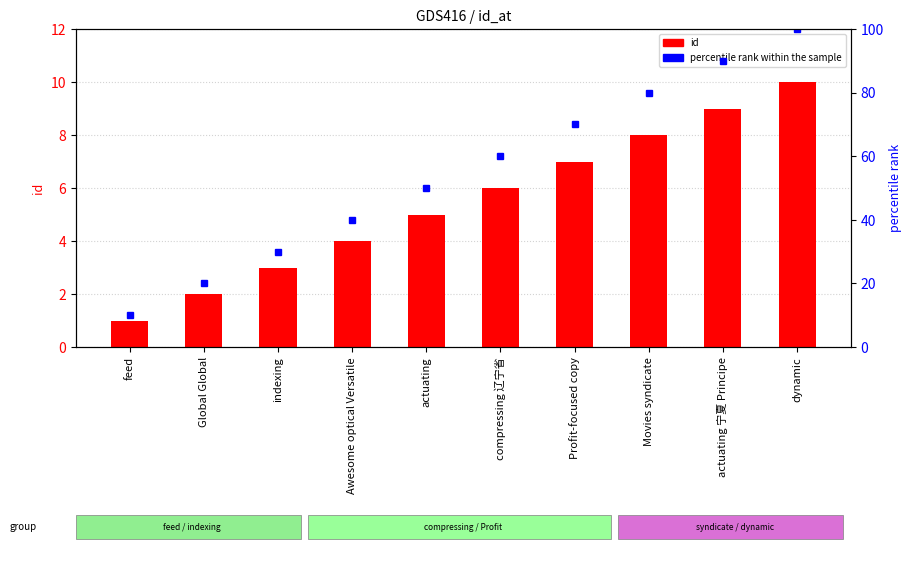

How many data points in percentile rank within the sample are above 60?

4